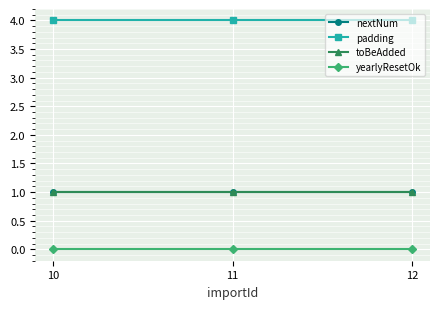

Which series has the widest spread of values?

nextNum